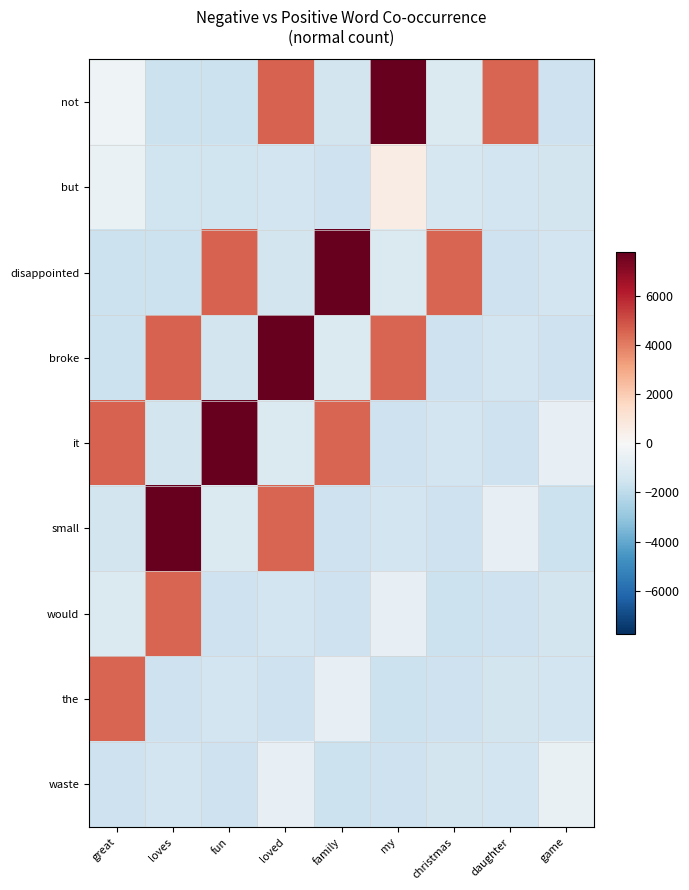

Rank the series at family from lowest to highest value.

waste, but, would, small, not, broke, the, it, disappointed